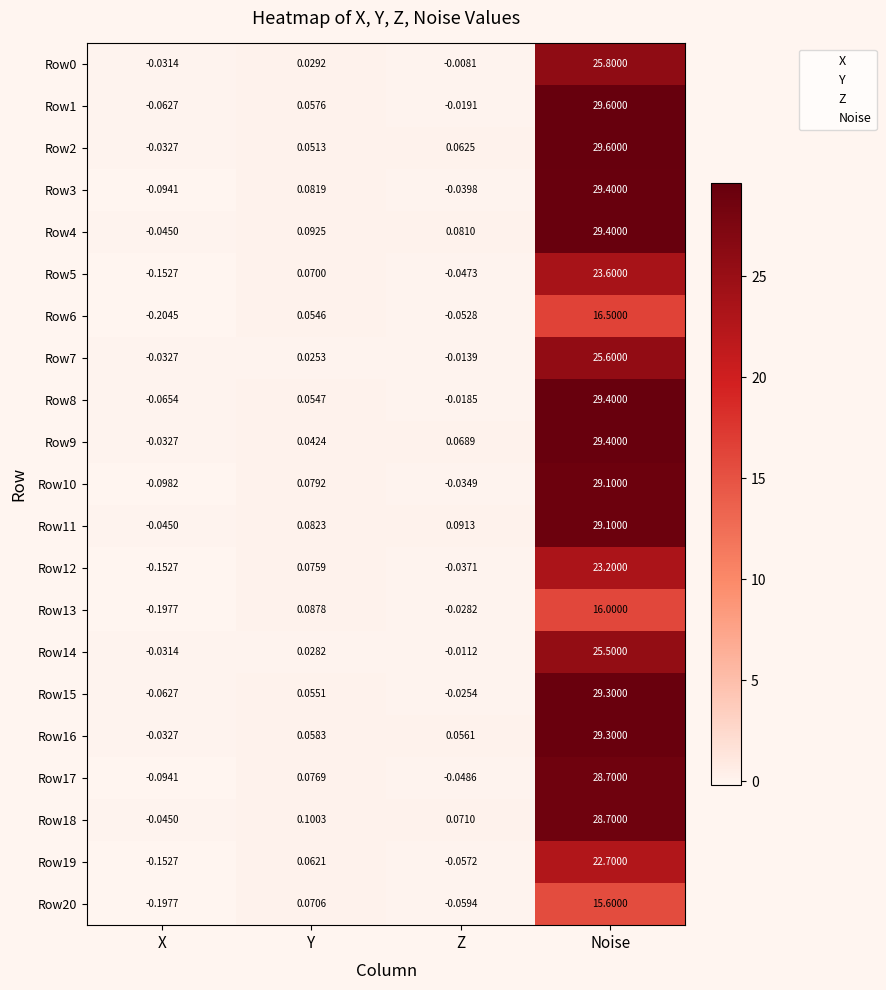

At how many categories does at least one series exceed 20?

1